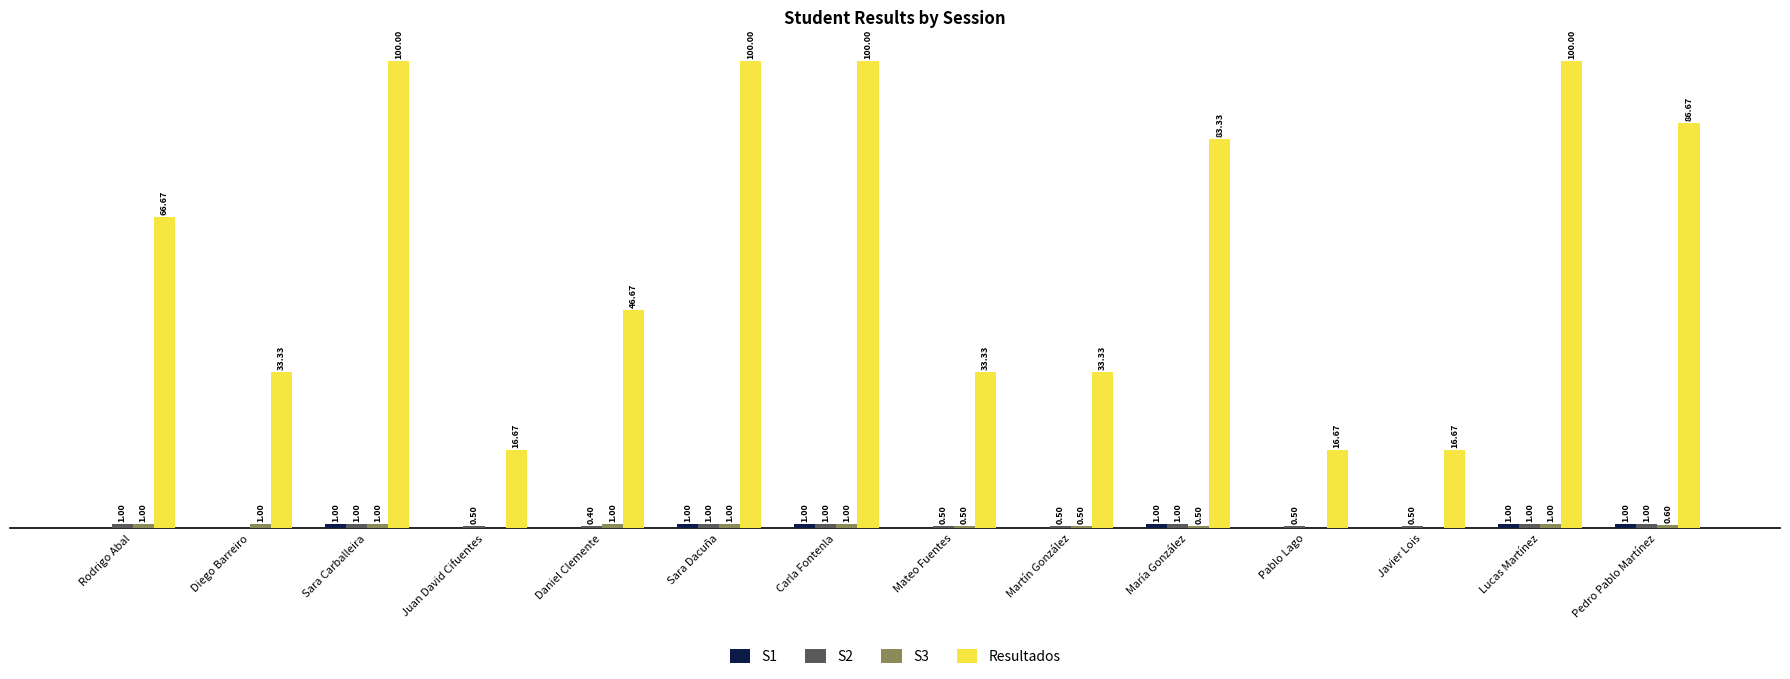

Which series has the largest total across all categories?

Resultados